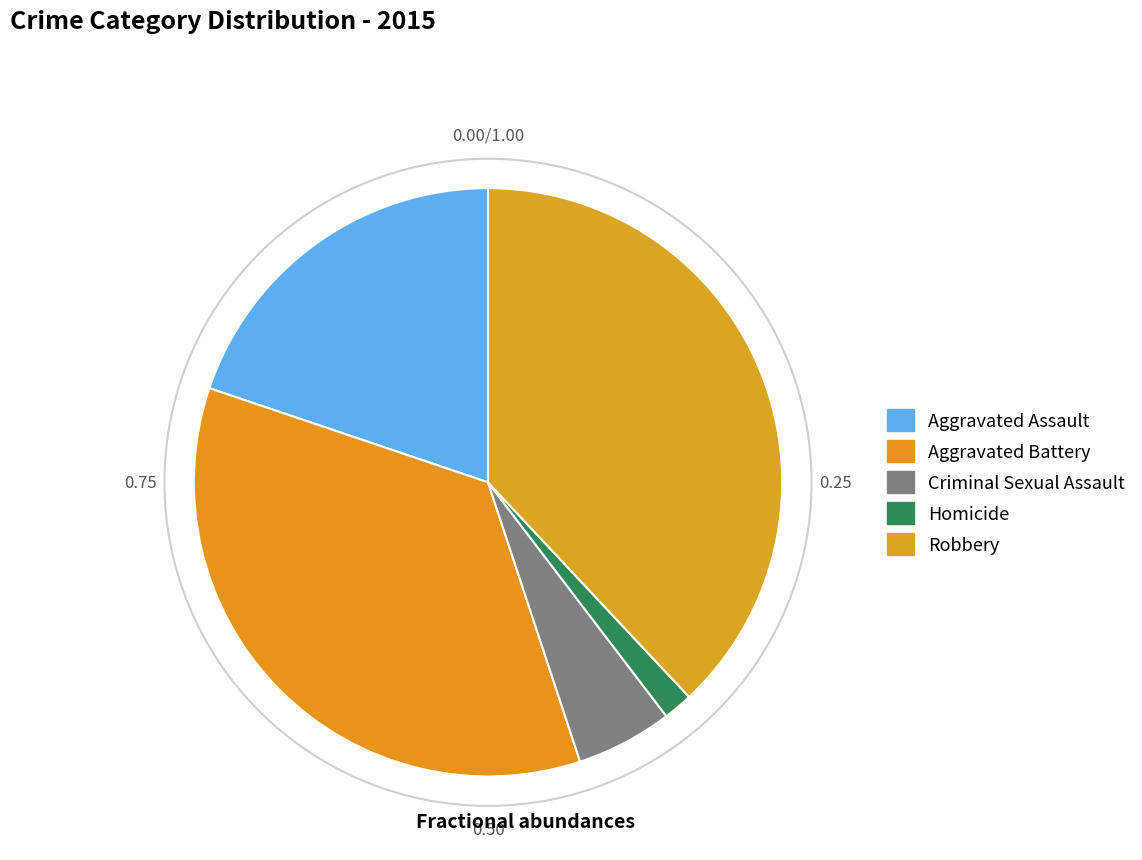

Combined, what portion of the pie is Criminal Sexual Assault and Aggravated Battery?

40.6%